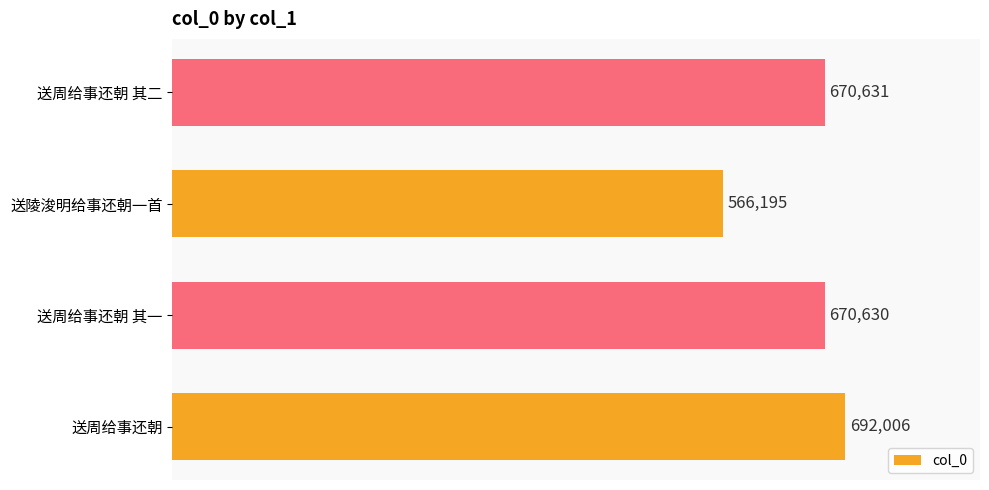

Is it true that the value at 送周给事还朝 其一 is 670630?

True